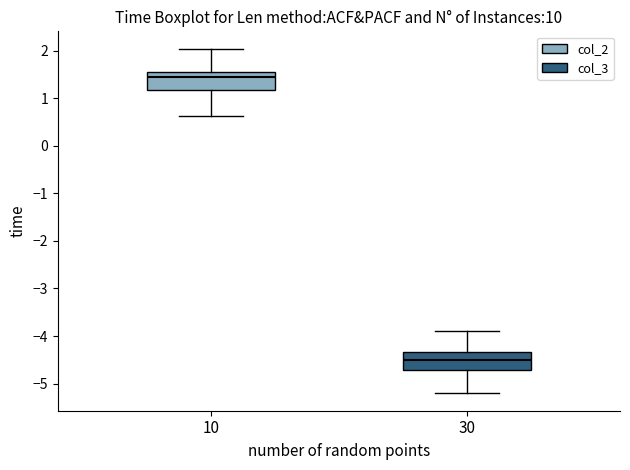

Where is the upper edge of the box at x = 30 on the y-axis? The values are not printed on the chart, so give them approximately, as read against the axis.

-4.3